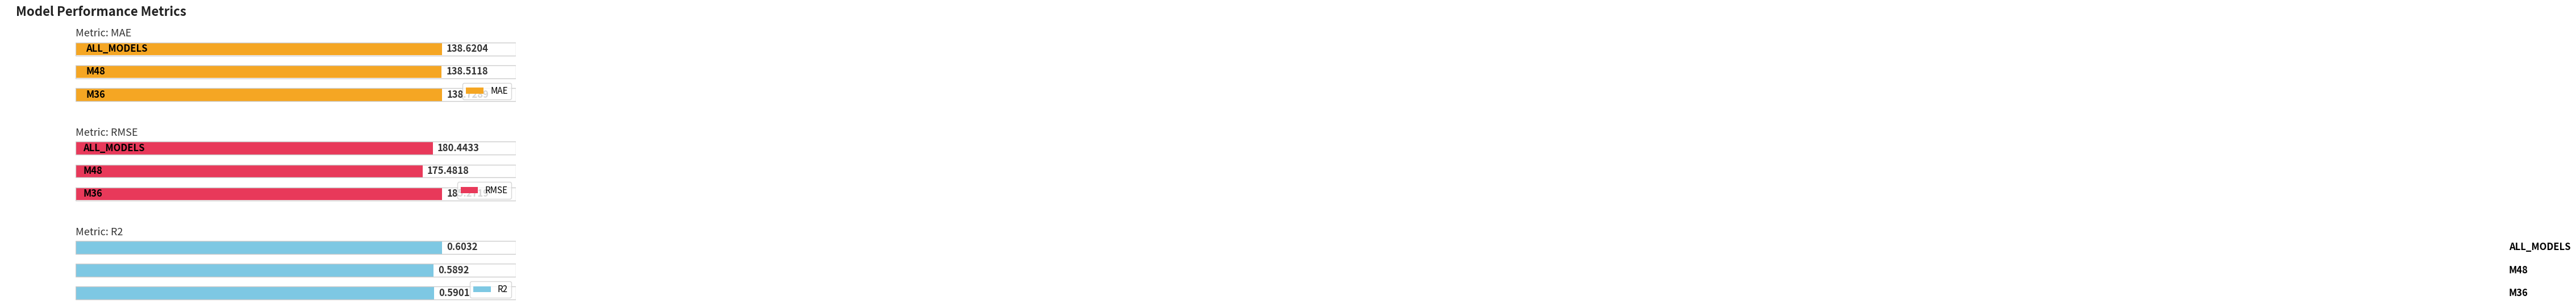

What is the difference between the maximum and minimum values in the RMSE series?

9.8